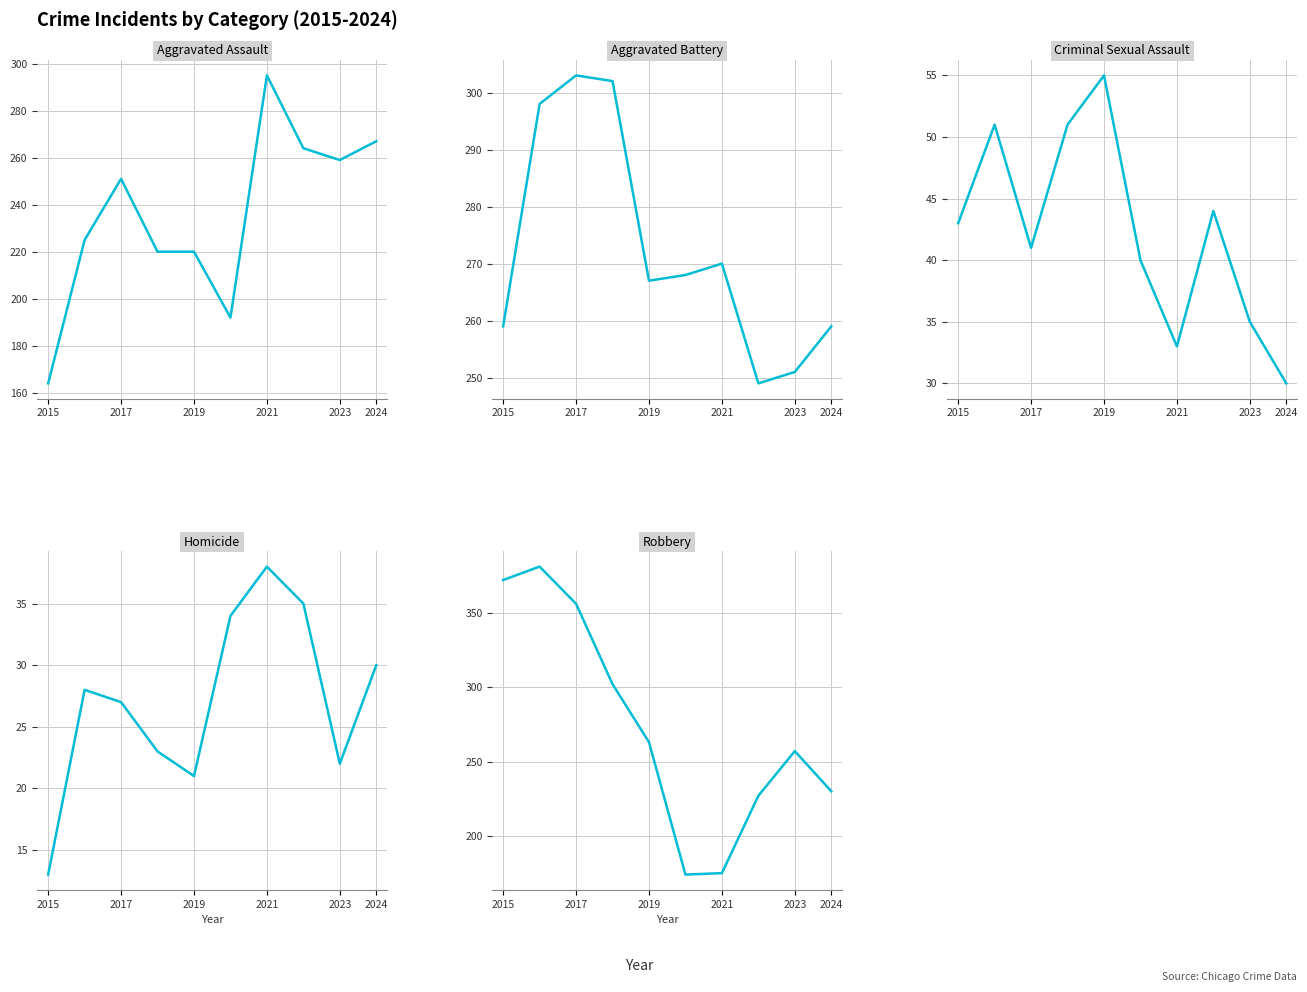

At how many categories does at least one series exceed 380?

1